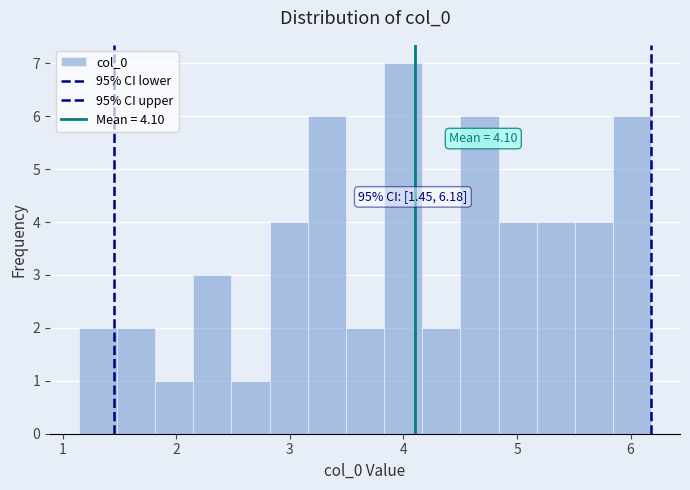

Around what value on the x-axis is the tallest bar? Give the approximate position of its centre, as read against the axis.

4.0